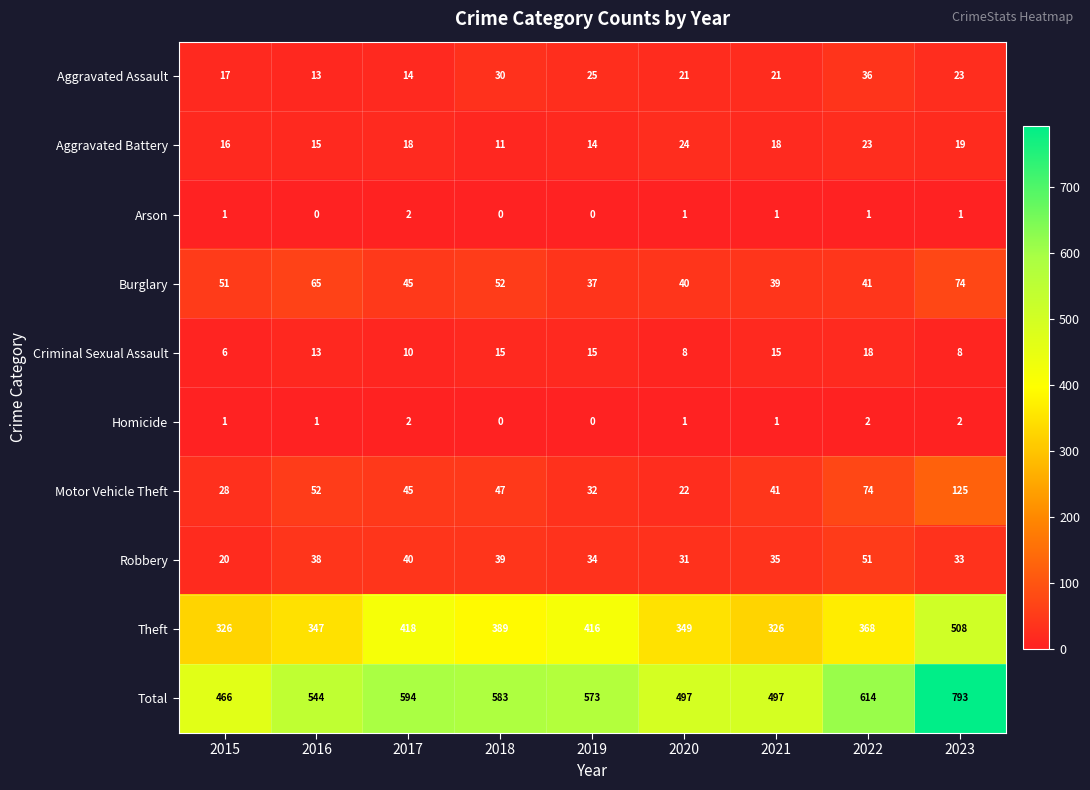

How many positive values does the Arson series have?

6